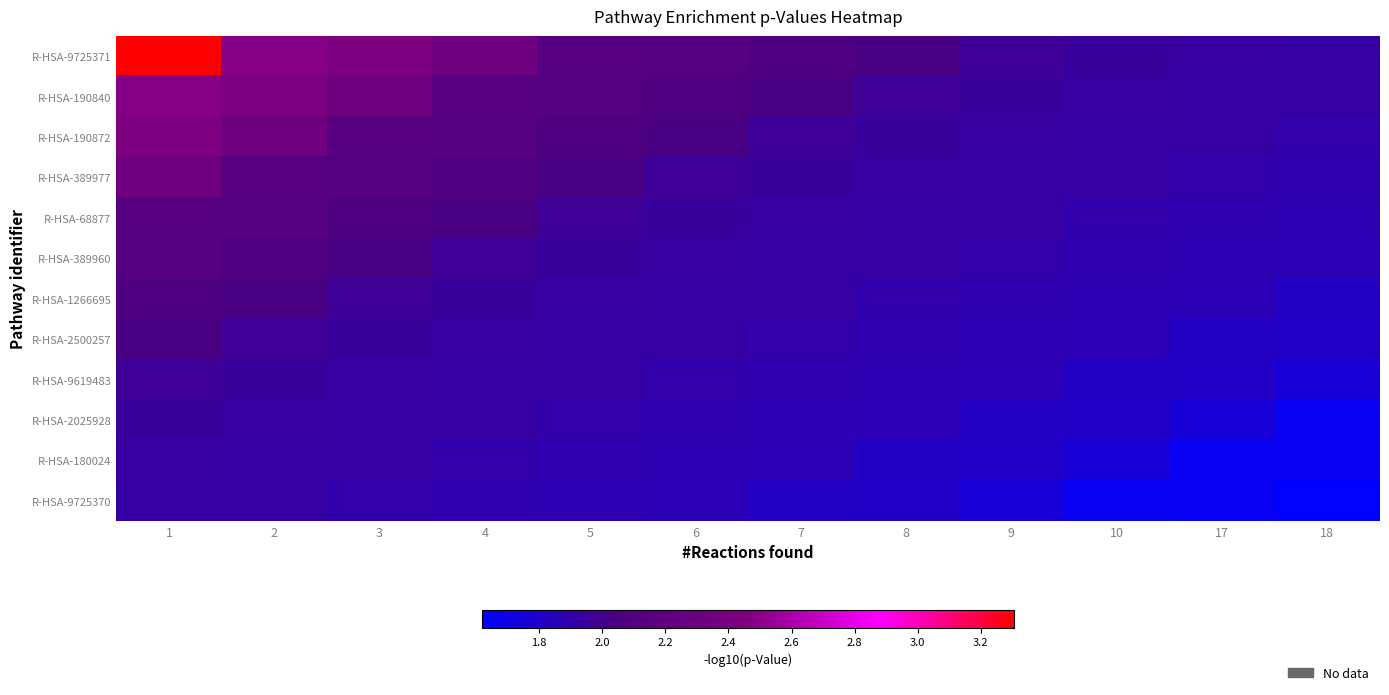

What is the maximum value shown in the chart?

3.3